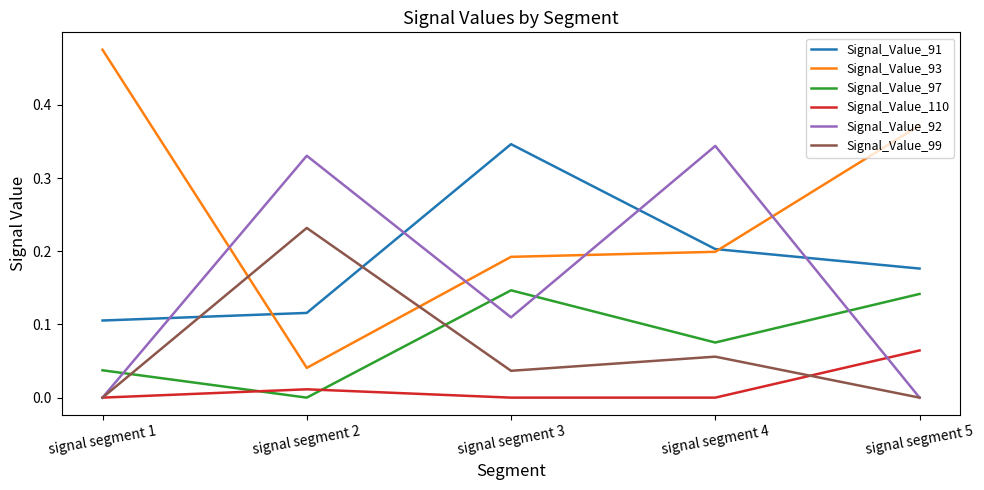

Between which two adjacent categories do Signal_Value_93 and Signal_Value_99 first intersect?

signal segment 1 and signal segment 2